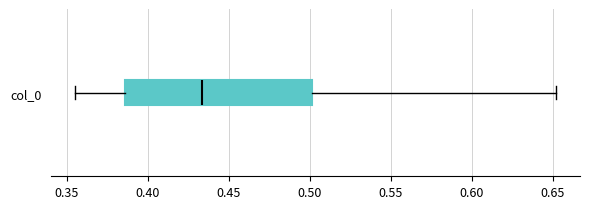

Transcribe this box plot: give where the median line is, the range the box spans, and where the two whiskers end, as read against the x-axis. The values are not printed on the chart, so give them approximately, as read against the axis.

median 0.435, box 0.385 to 0.500, whiskers 0.355 to 0.650